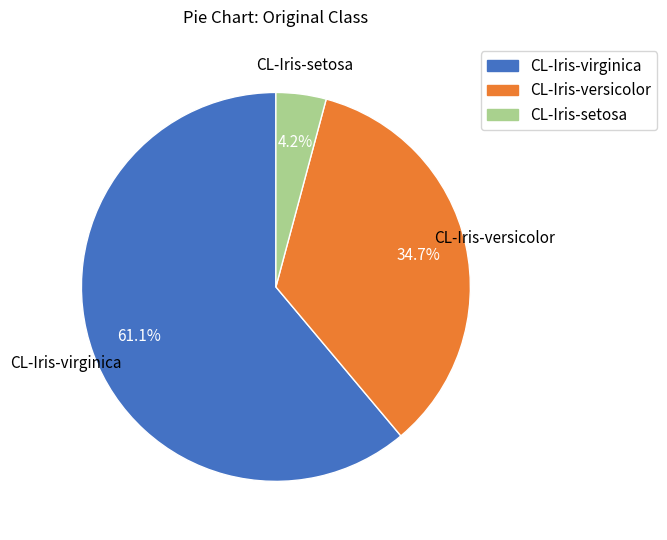

Is there a majority slice in this chart?

Yes